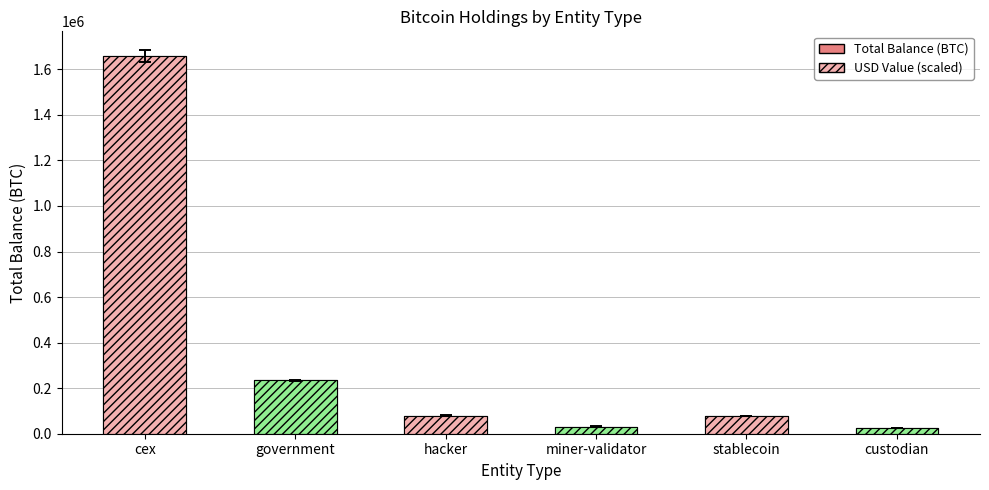

Count the number of data series in this chart.

2